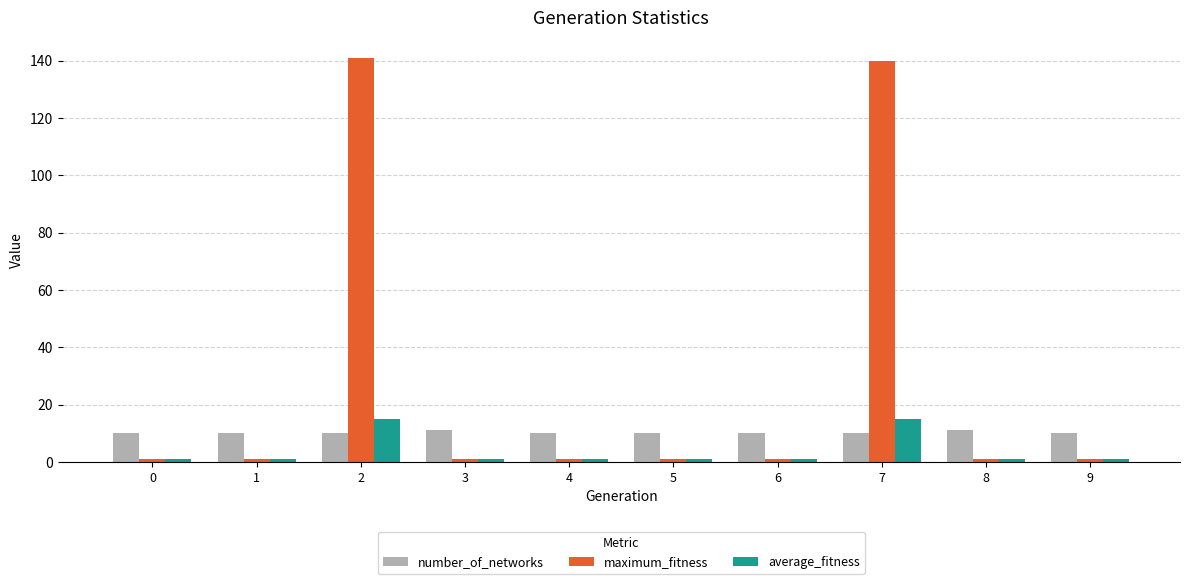

At how many categories does at least one series exceed 104?

2